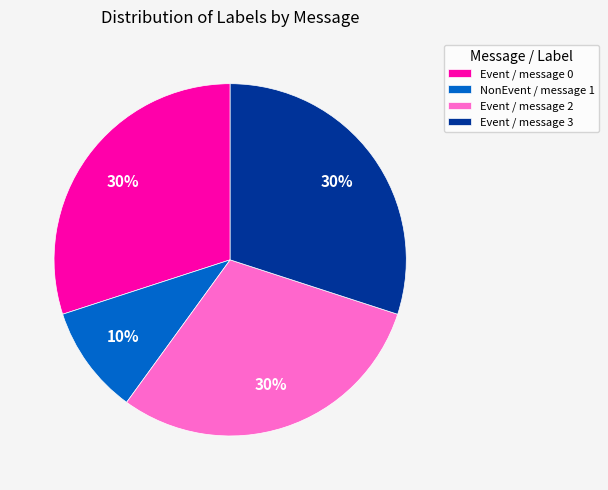

Count the number of slices in the pie.

4